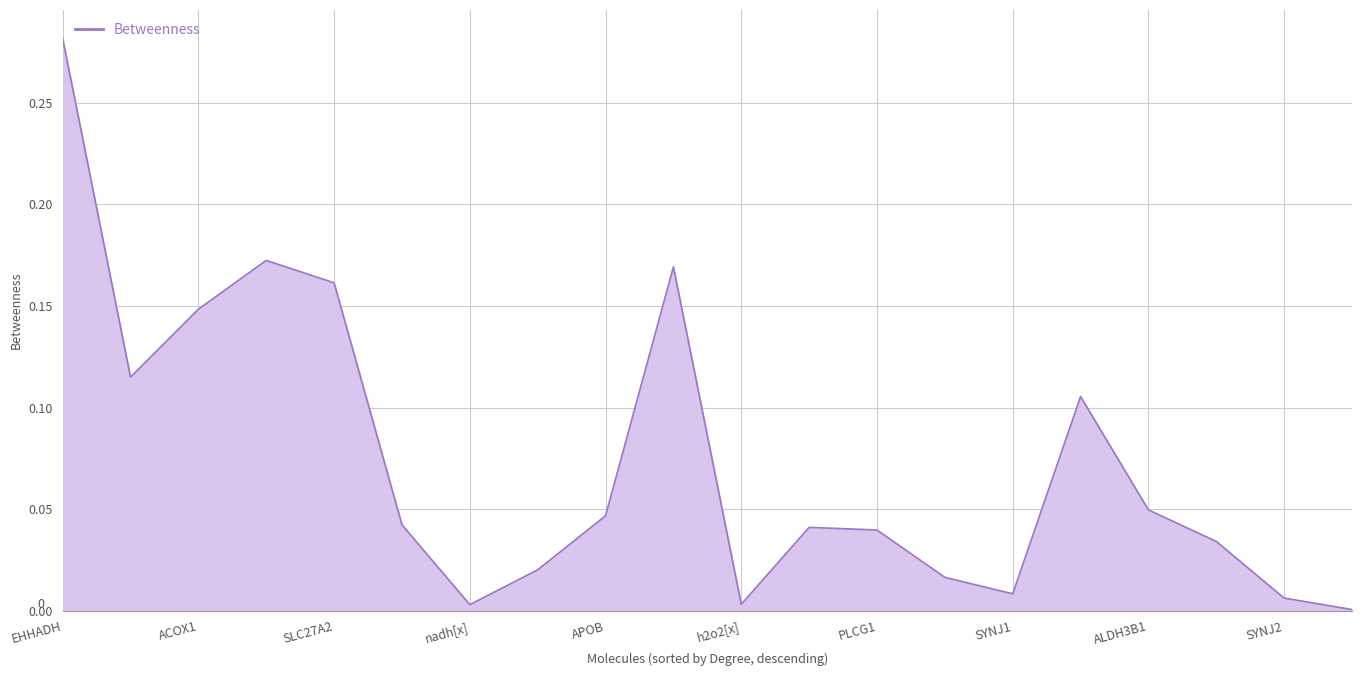

How many lines are shown in the chart?

1